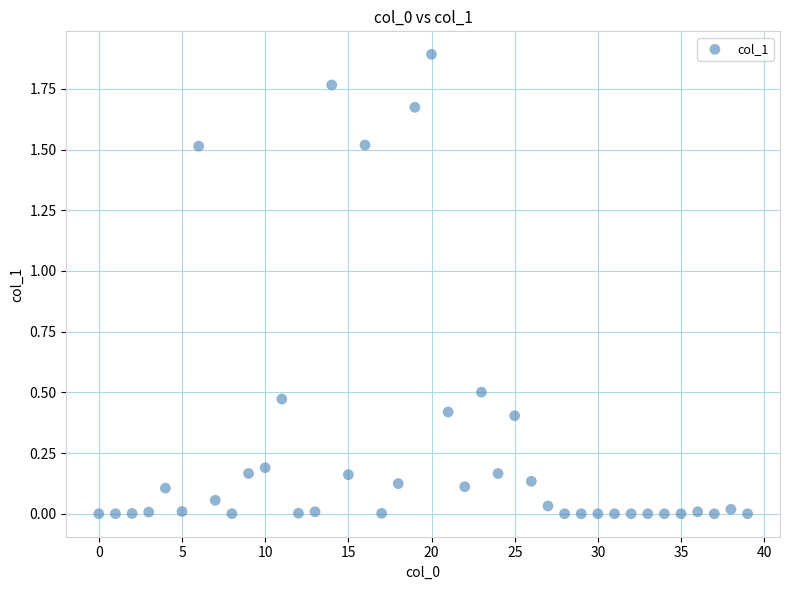

What is the range of Y values (max minus min)?

1.9